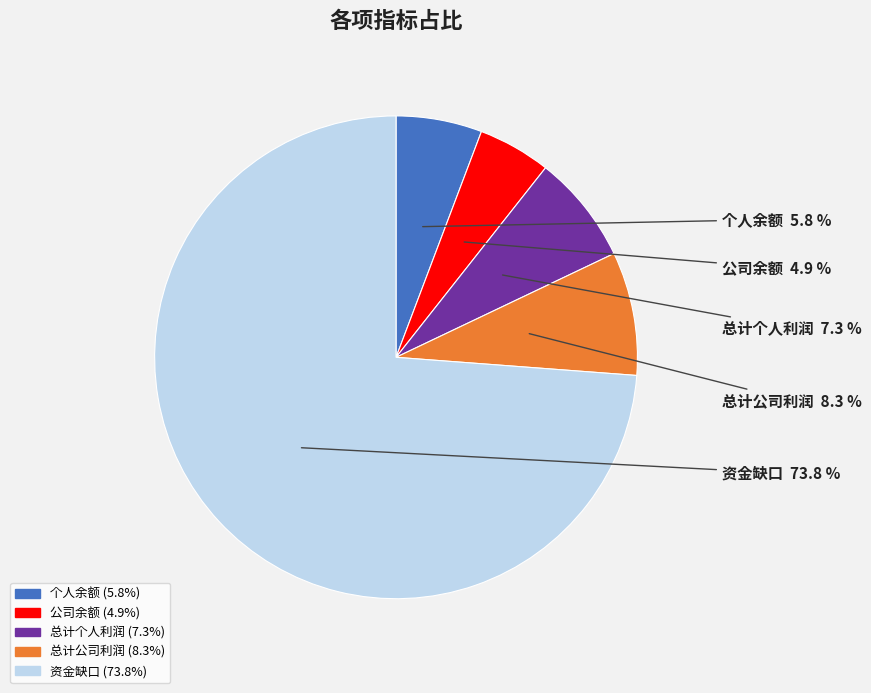

How many slices are in this pie chart?

5